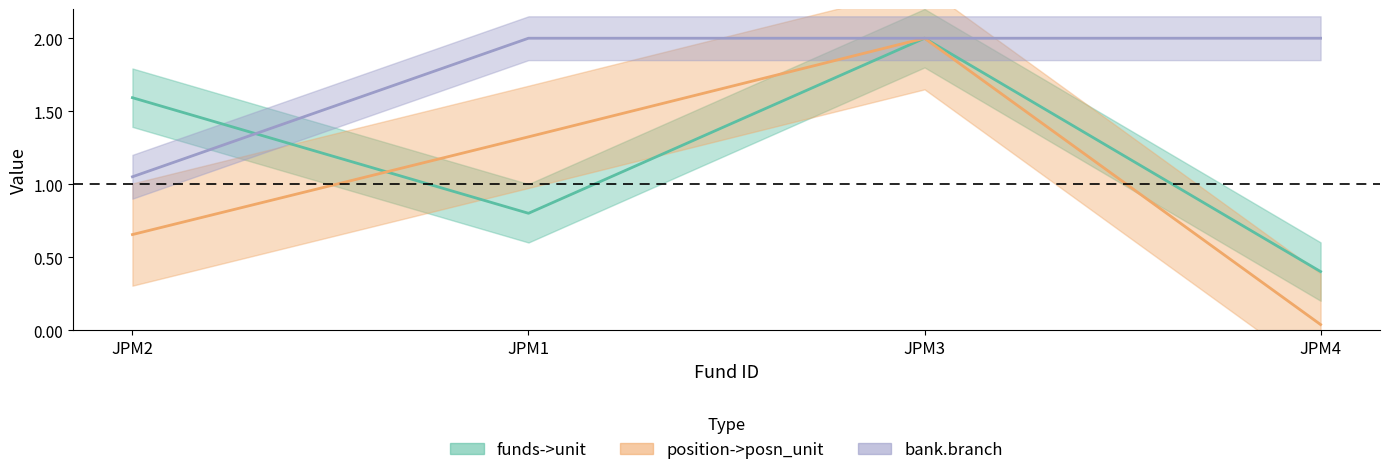

Reading left to right, transcribe all the data shown in this chart.

funds->unit: JPM2=1.6	JPM1=0.8	JPM3=2.0	JPM4=0.4
position->posn_unit: JPM2=0.7	JPM1=1.3	JPM3=2.0	JPM4=0.0
bank.branch: JPM2=1.1	JPM1=2.0	JPM3=2.0	JPM4=2.0